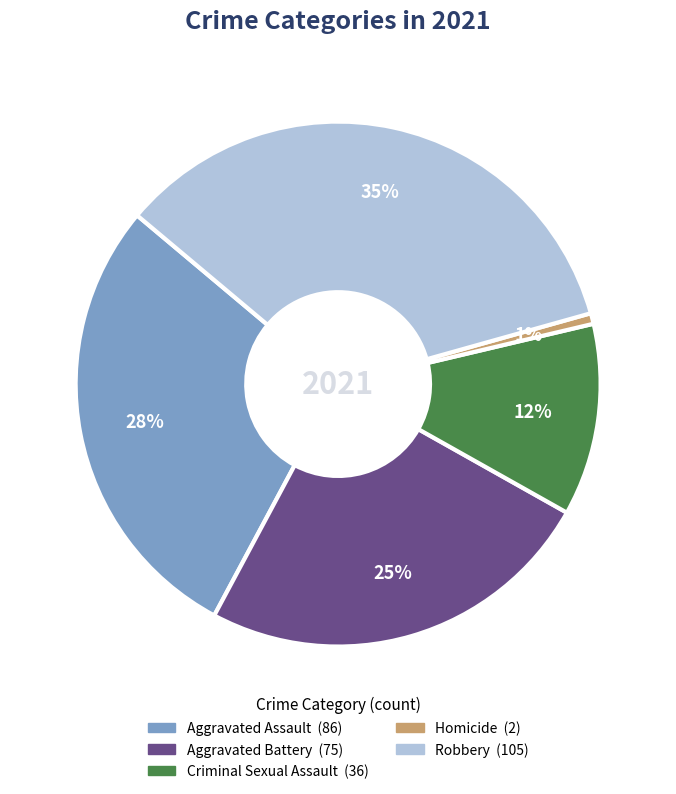

Between Robbery and Criminal Sexual Assault, which is larger?

Robbery